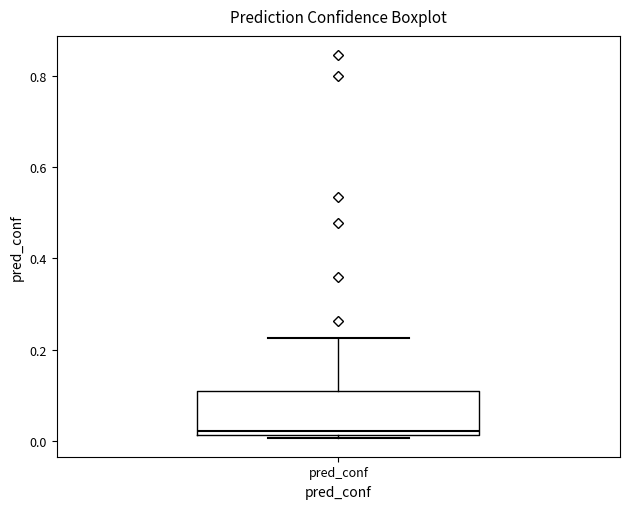

Read this box plot against the y-axis: the position of the median line, the range covered by the box, and the ends of both whiskers. The values are not printed on the chart, so give them approximately, as read against the axis.

median 0.02 (just above the box's lower edge), box 0.02 to 0.10, whiskers 0.00 to 0.22